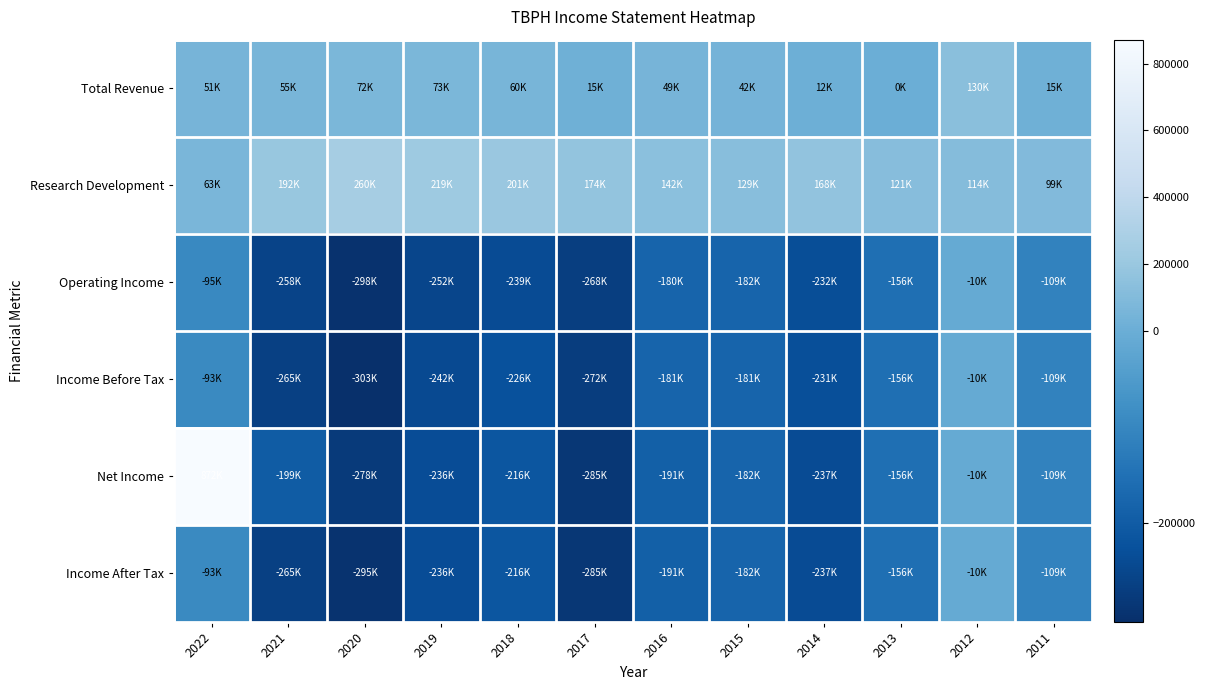

How many categories are shown in the chart?

12